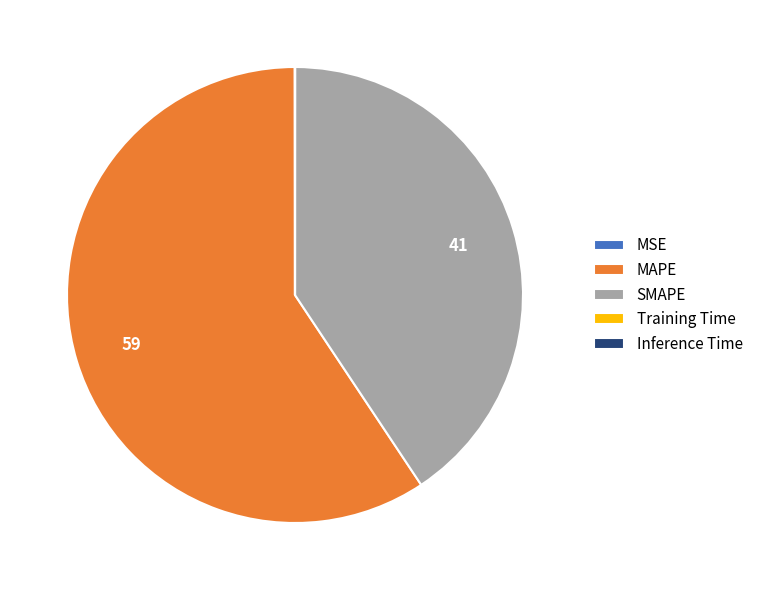

The MAPE slice represents 59% of the pie. True or false?

True